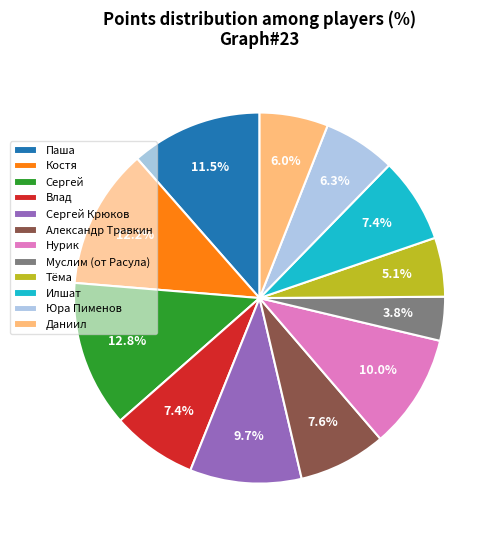

Is Влад the majority of the pie?

No